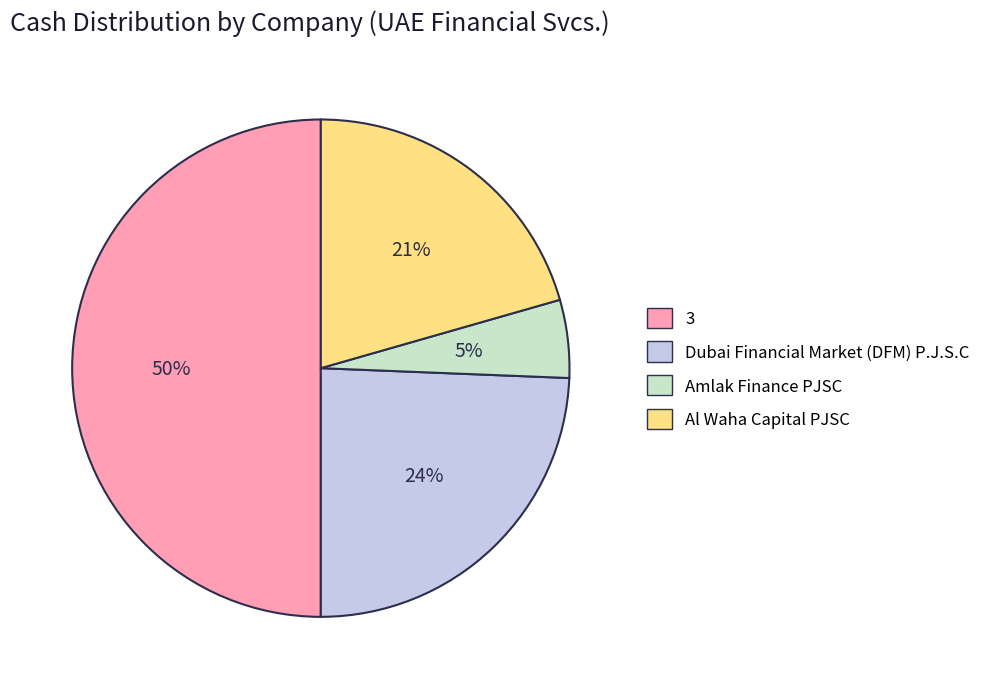

How many slices are in this pie chart?

4